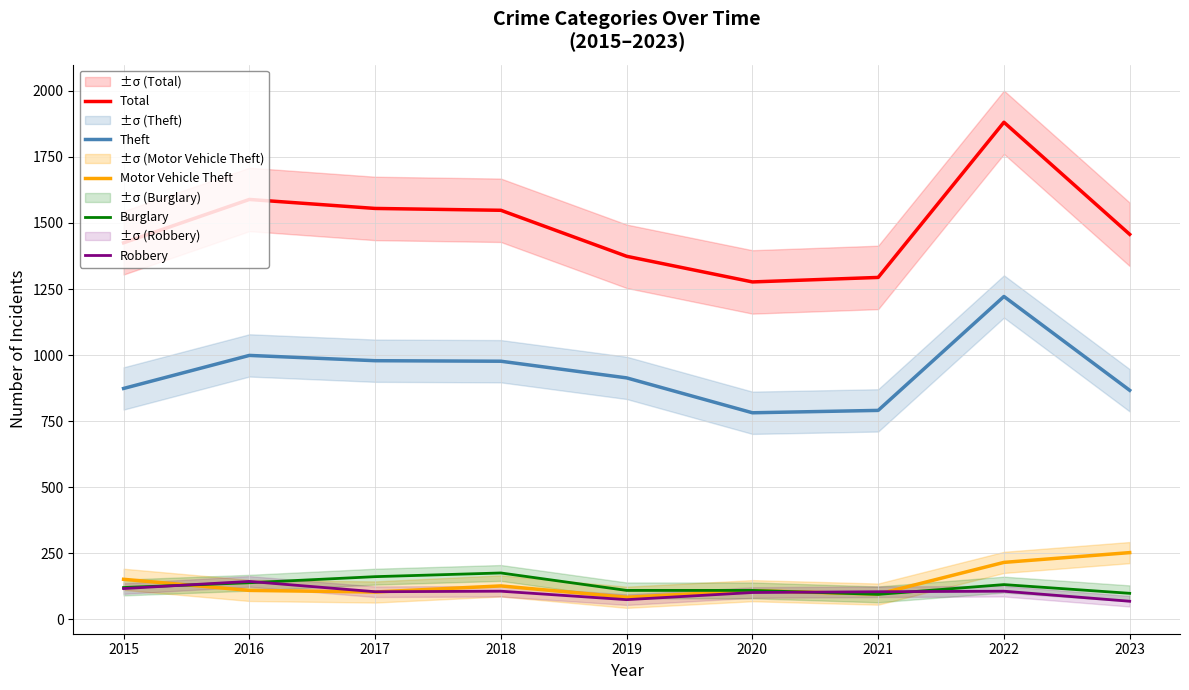

What is the sum of all Total values?

13400